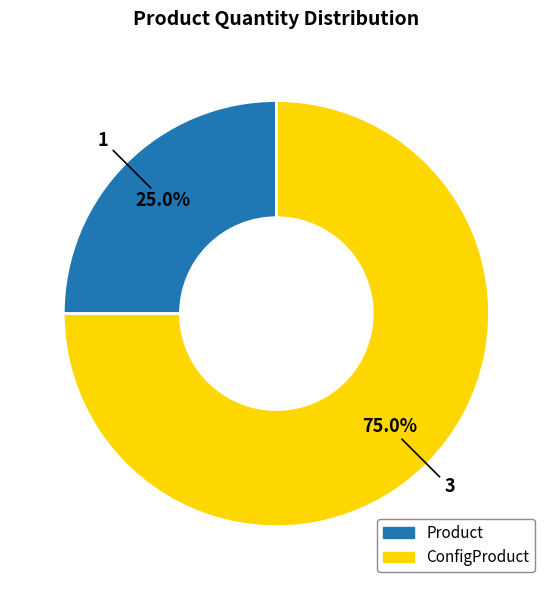

To the nearest percent, what portion does ConfigProduct represent?

75%